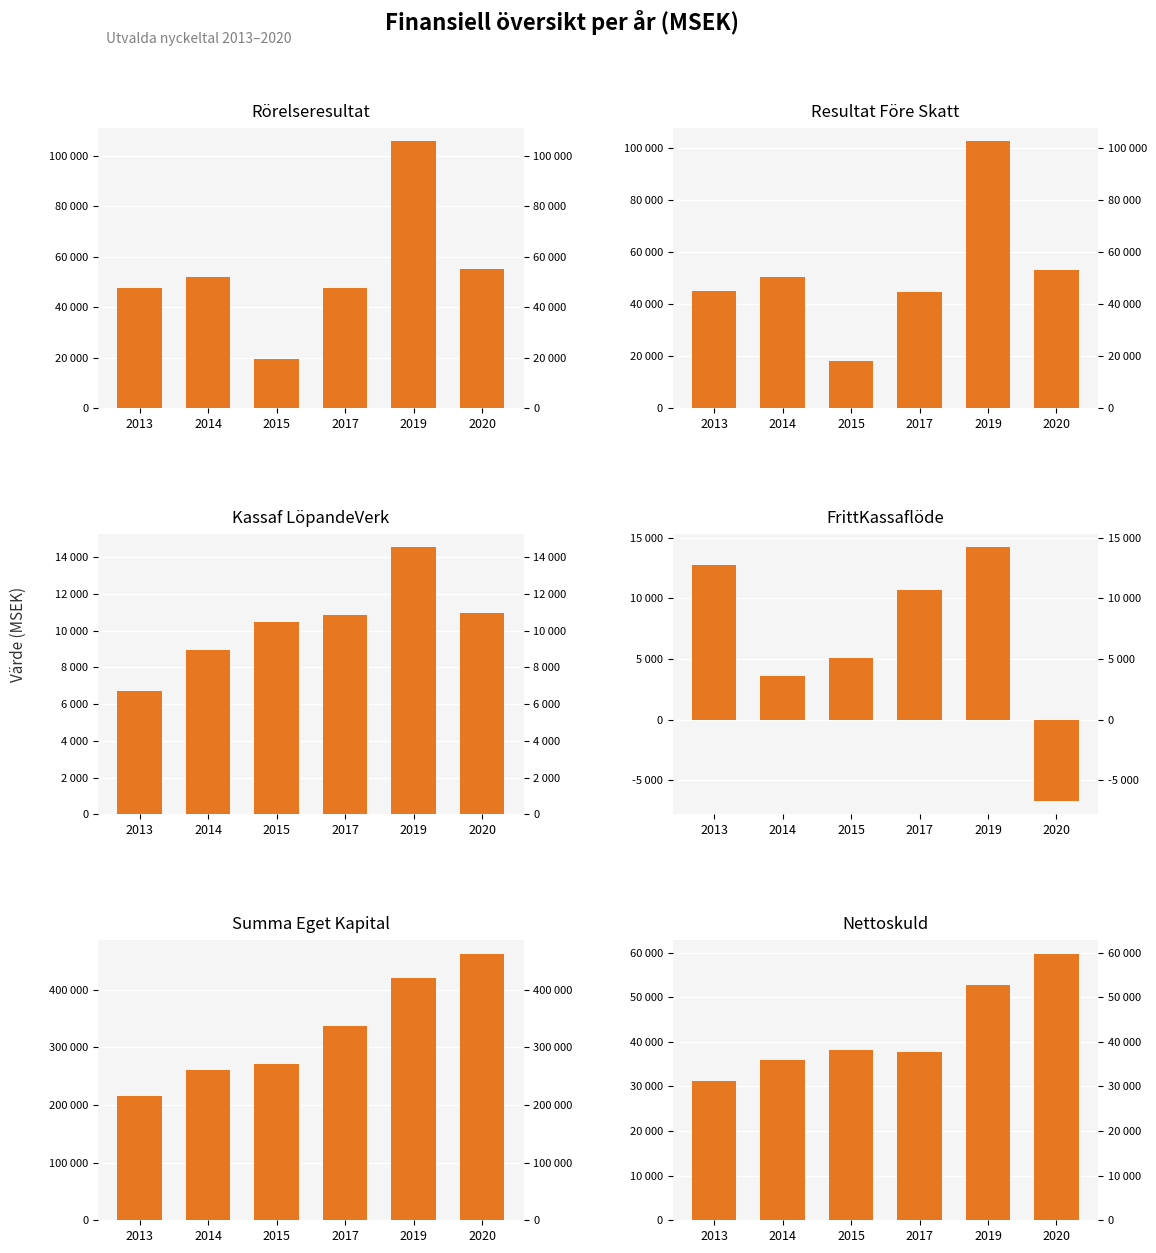

What is the maximum value shown in the chart?

462775